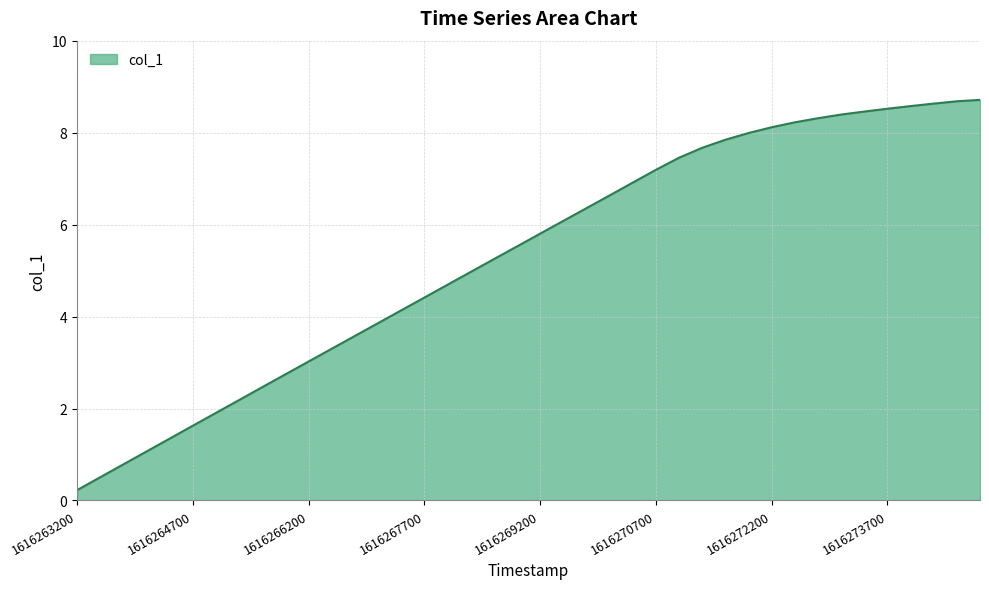

Reading right to left, list all the values displayed in this chart.

8.7	8.7	8.6	8.6	8.5	8.5	8.4	8.3	8.2	8.1	8.0	7.8	7.7	7.5	7.2	6.9	6.6	6.4	6.1	5.8	5.5	5.2	5.0	4.7	4.4	4.1	3.9	3.6	3.3	3.0	2.7	2.5	2.2	1.9	1.6	1.3	1.1	0.8	0.5	0.2